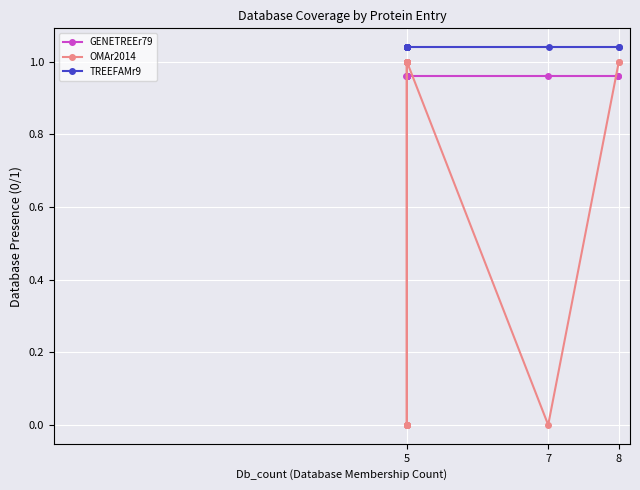

List the series in order of their peak value, highest first.

TREEFAMr9, OMAr2014, GENETREEr79